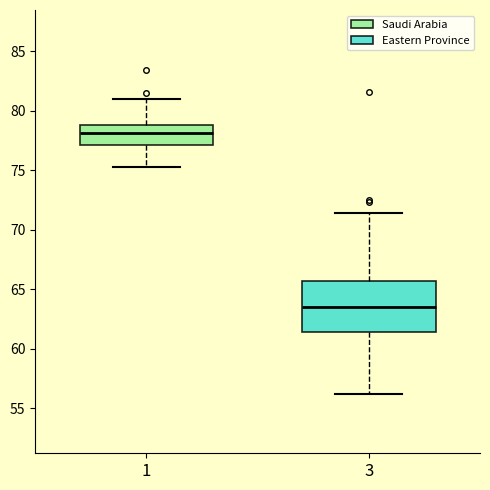

Reading left to right, transcribe this box plot: for each box, give where its median line is, the range the box spans, and where its two whiskers end, as read against the y-axis. The values are not printed on the chart, so give them approximately, as read against the axis.

1: median 78.0, box 77.0 to 79.0, whiskers 75.5 to 81.0
3: median 63.5, box 61.5 to 65.5, whiskers 56.0 to 71.5